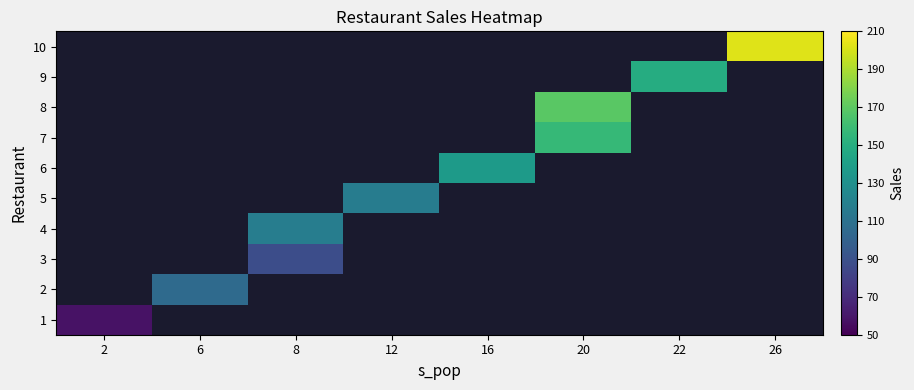

What is the maximum value shown in the chart?

202.0